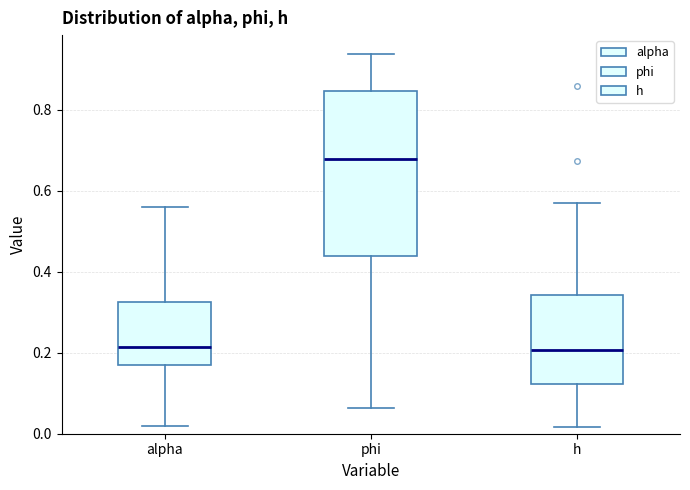

Reading left to right, read every box against the y-axis: the position of its median line, the range the box covers, and the ends of its whiskers. The values are not printed on the chart, so give them approximately, as read against the axis.

alpha: median 0.22, box 0.16 to 0.32, whiskers 0.02 to 0.56
phi: median 0.68, box 0.44 to 0.84, whiskers 0.06 to 0.94
h: median 0.20, box 0.12 to 0.34, whiskers 0.02 to 0.56